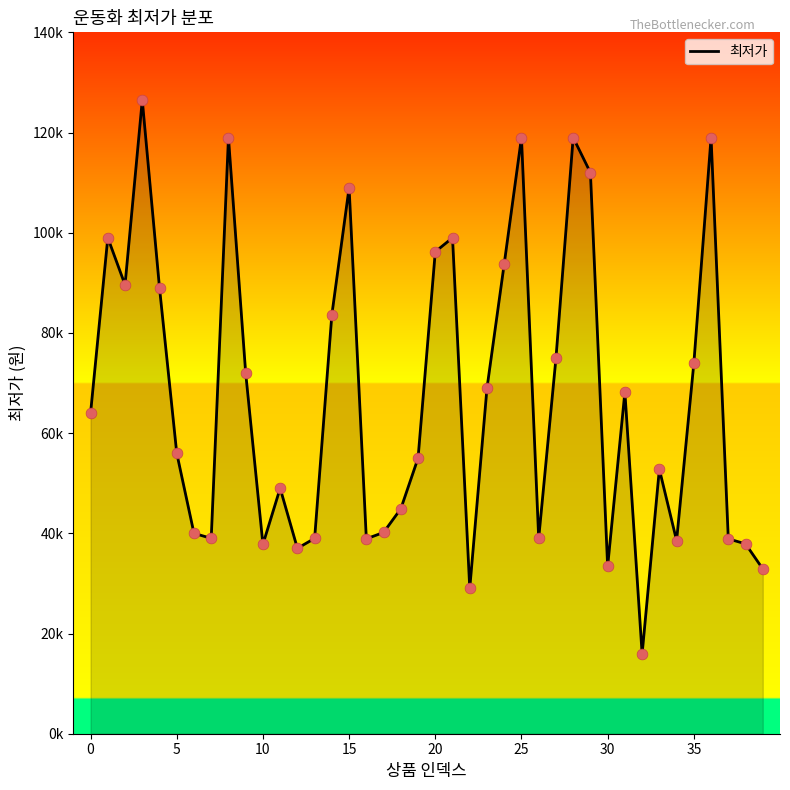

What is the ratio of the value at 23 to the value at 30?

2.1